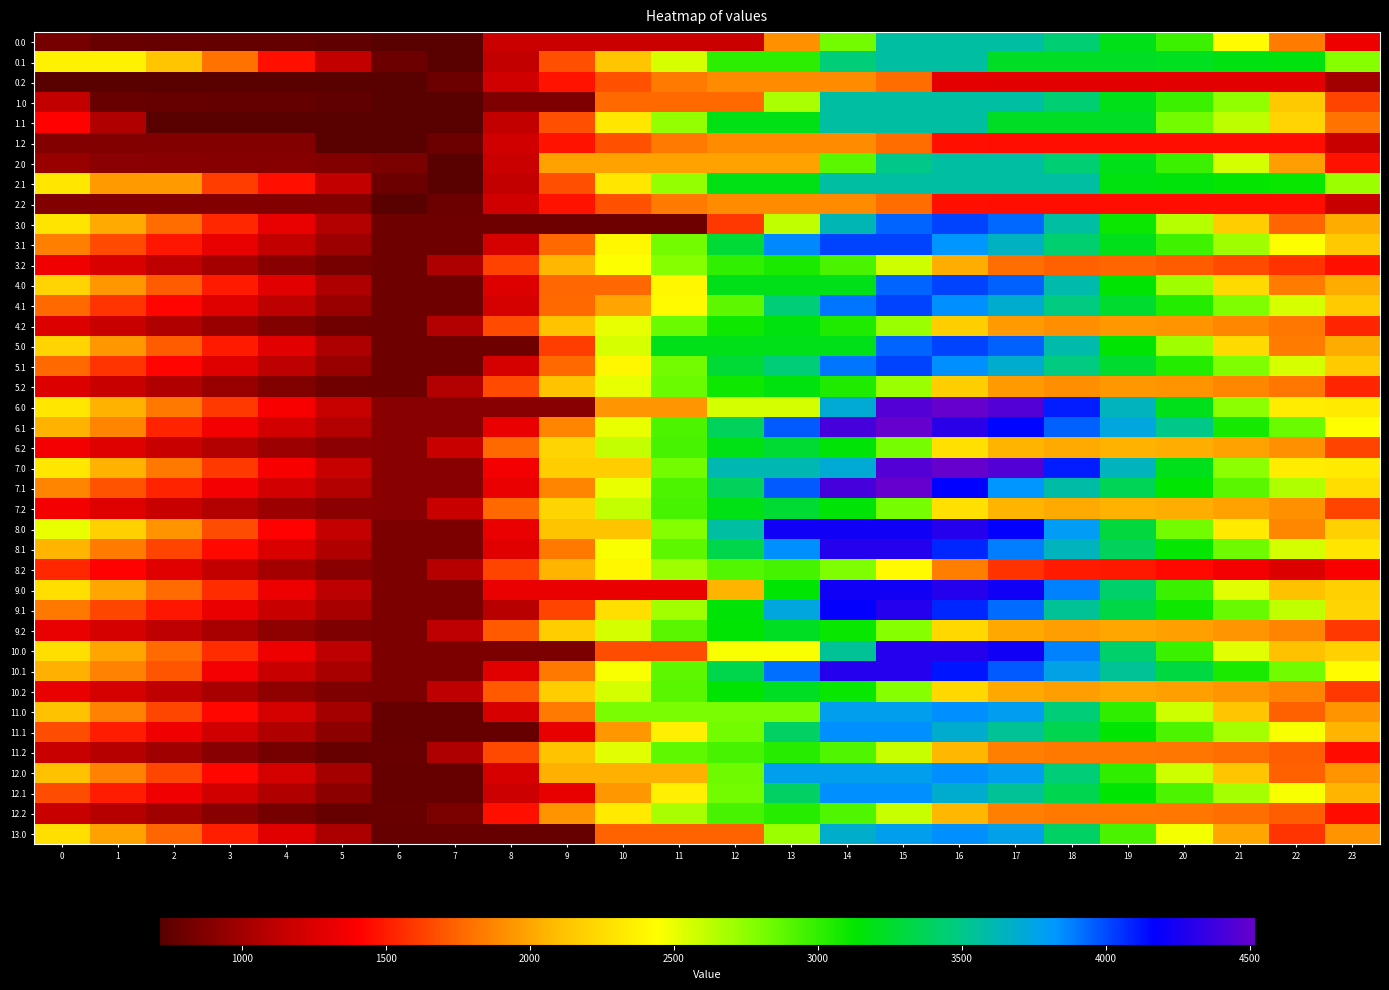

At which category is the sum across all series the highest?

15